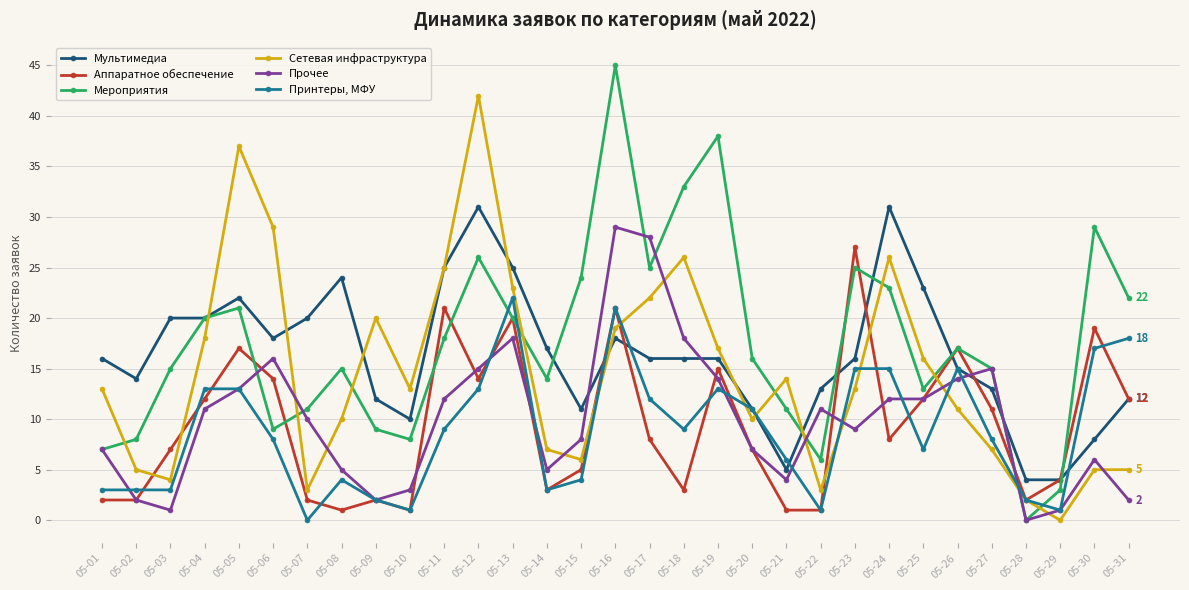

What is the total value across all series at 05-19?

113